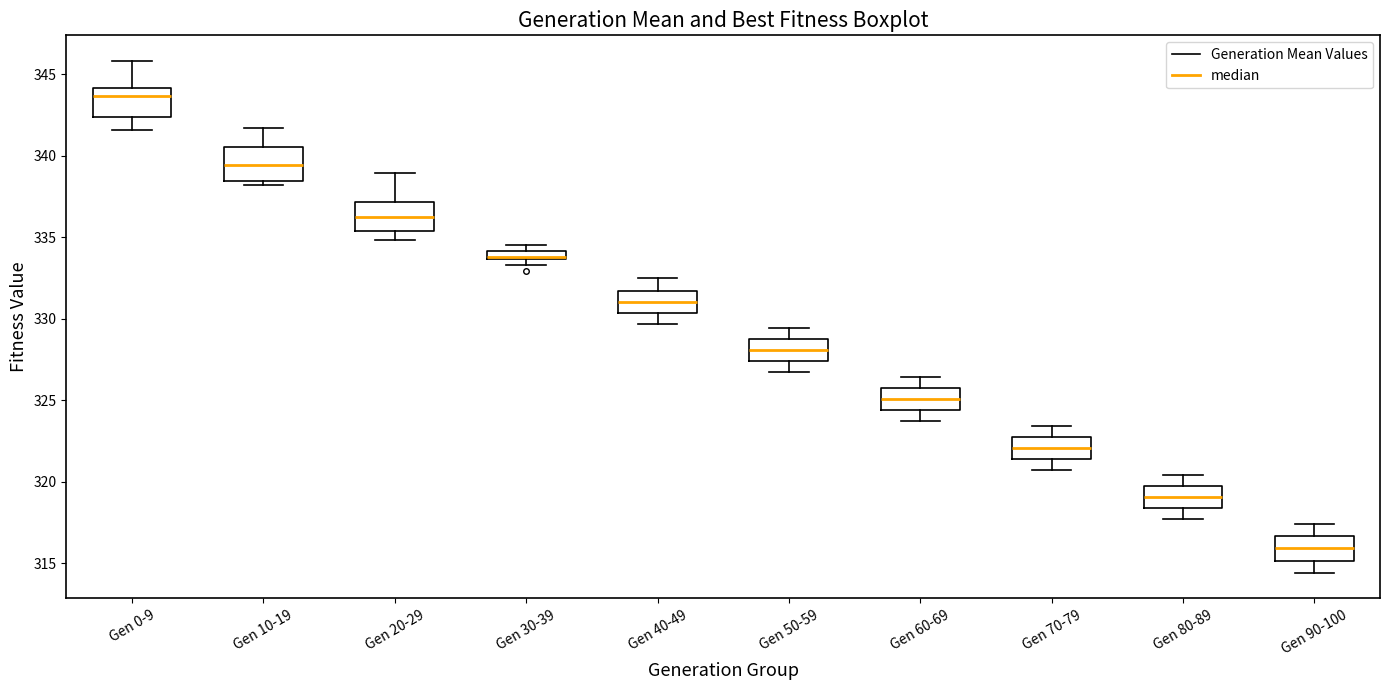

Where does the lower whisker of the box for Gen 70-79 end on the y-axis? The values are not printed on the chart, so give them approximately, as read against the axis.

320.5